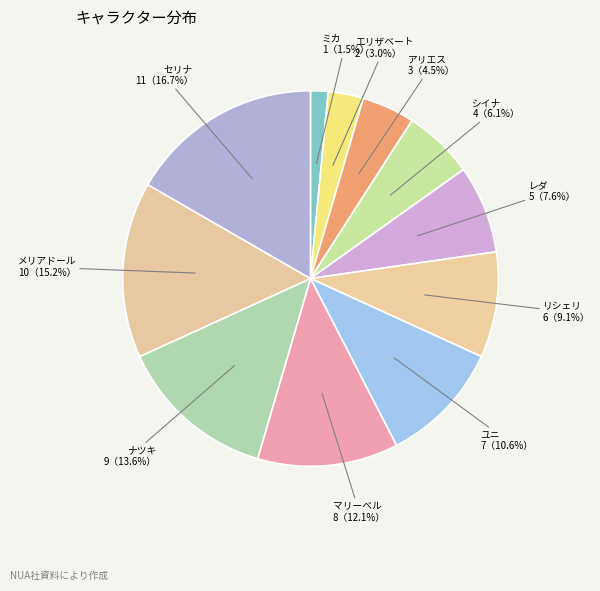

Which slice is the largest?

セリナ